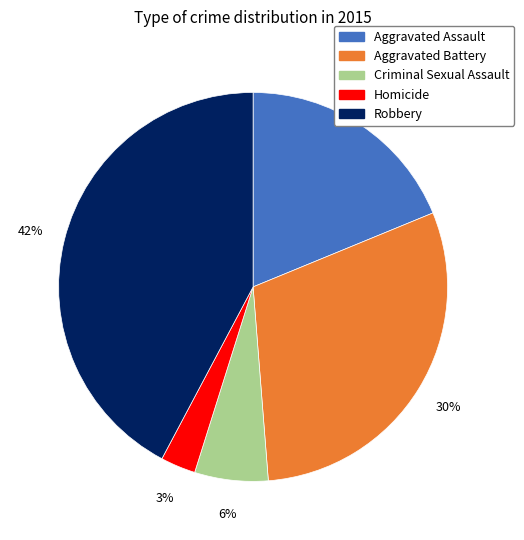

To the nearest percent, what is the average slice percentage?

20%